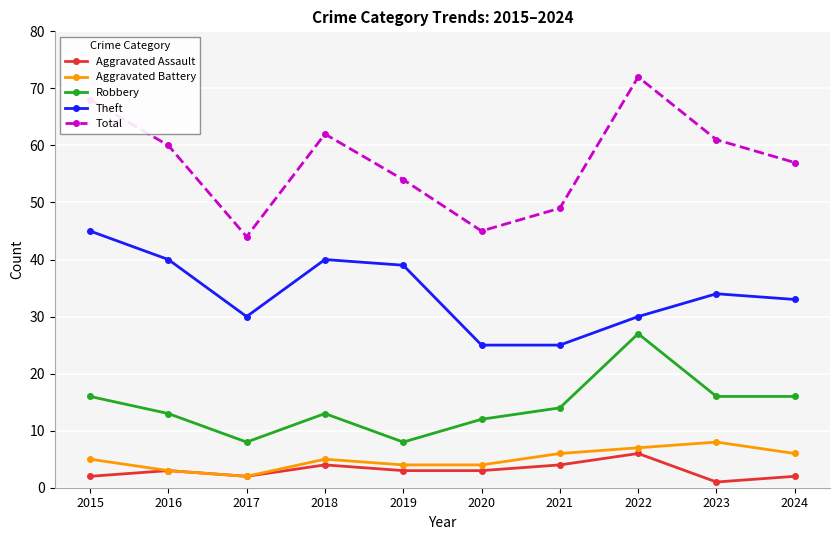

Is the value of Robbery at 2023 greater than the value of Aggravated Battery at 2015?

Yes